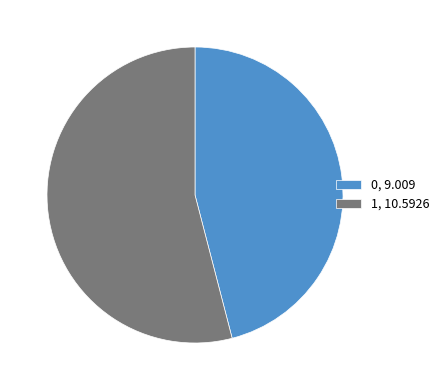

Rank the categories by value from highest to lowest.

1, 0